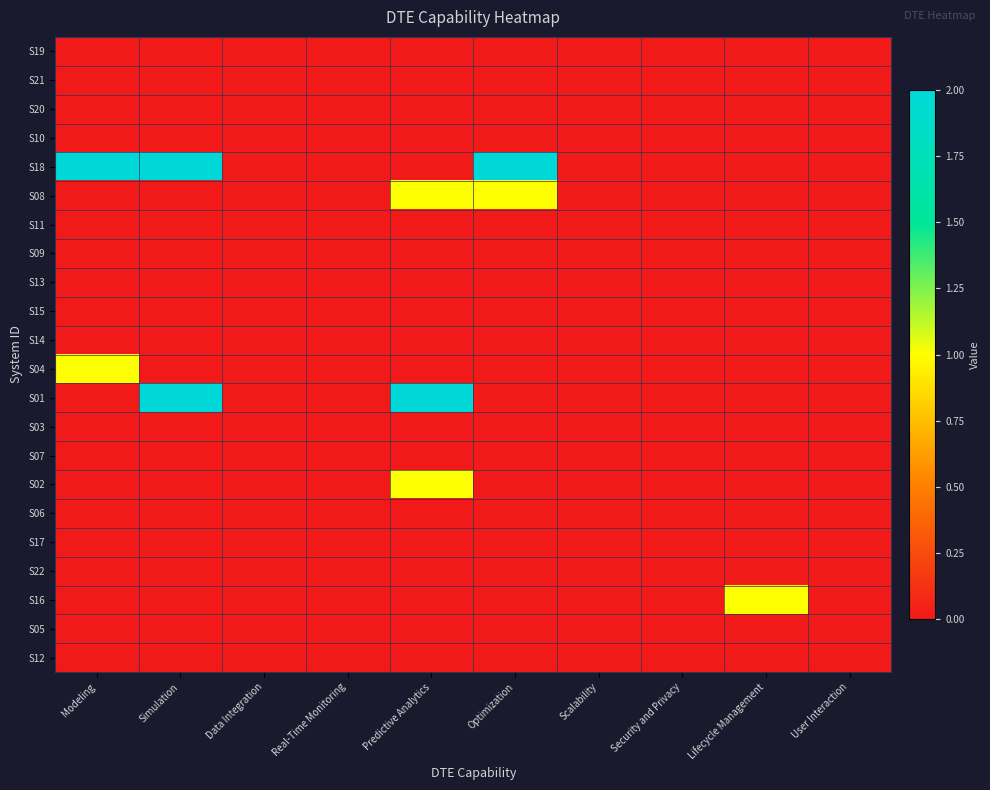

Reading left to right, list all the values displayed in this chart.

S19: Modeling=0	Simulation=0	Data Integration=0	Real-Time Monitoring=0	Predictive Analytics=0	Optimization=0	Scalability=0	Security and Privacy=0	Lifecycle Management=0	User Interaction=0
S21: Modeling=0	Simulation=0	Data Integration=0	Real-Time Monitoring=0	Predictive Analytics=0	Optimization=0	Scalability=0	Security and Privacy=0	Lifecycle Management=0	User Interaction=0
S20: Modeling=0	Simulation=0	Data Integration=0	Real-Time Monitoring=0	Predictive Analytics=0	Optimization=0	Scalability=0	Security and Privacy=0	Lifecycle Management=0	User Interaction=0
S10: Modeling=0	Simulation=0	Data Integration=0	Real-Time Monitoring=0	Predictive Analytics=0	Optimization=0	Scalability=0	Security and Privacy=0	Lifecycle Management=0	User Interaction=0
S18: Modeling=2	Simulation=2	Data Integration=0	Real-Time Monitoring=0	Predictive Analytics=0	Optimization=2	Scalability=0	Security and Privacy=0	Lifecycle Management=0	User Interaction=0
S08: Modeling=0	Simulation=0	Data Integration=0	Real-Time Monitoring=0	Predictive Analytics=1	Optimization=1	Scalability=0	Security and Privacy=0	Lifecycle Management=0	User Interaction=0
S11: Modeling=0	Simulation=0	Data Integration=0	Real-Time Monitoring=0	Predictive Analytics=0	Optimization=0	Scalability=0	Security and Privacy=0	Lifecycle Management=0	User Interaction=0
S09: Modeling=0	Simulation=0	Data Integration=0	Real-Time Monitoring=0	Predictive Analytics=0	Optimization=0	Scalability=0	Security and Privacy=0	Lifecycle Management=0	User Interaction=0
S13: Modeling=0	Simulation=0	Data Integration=0	Real-Time Monitoring=0	Predictive Analytics=0	Optimization=0	Scalability=0	Security and Privacy=0	Lifecycle Management=0	User Interaction=0
S15: Modeling=0	Simulation=0	Data Integration=0	Real-Time Monitoring=0	Predictive Analytics=0	Optimization=0	Scalability=0	Security and Privacy=0	Lifecycle Management=0	User Interaction=0
S14: Modeling=0	Simulation=0	Data Integration=0	Real-Time Monitoring=0	Predictive Analytics=0	Optimization=0	Scalability=0	Security and Privacy=0	Lifecycle Management=0	User Interaction=0
S04: Modeling=1	Simulation=0	Data Integration=0	Real-Time Monitoring=0	Predictive Analytics=0	Optimization=0	Scalability=0	Security and Privacy=0	Lifecycle Management=0	User Interaction=0
S01: Modeling=0	Simulation=2	Data Integration=0	Real-Time Monitoring=0	Predictive Analytics=2	Optimization=0	Scalability=0	Security and Privacy=0	Lifecycle Management=0	User Interaction=0
S03: Modeling=0	Simulation=0	Data Integration=0	Real-Time Monitoring=0	Predictive Analytics=0	Optimization=0	Scalability=0	Security and Privacy=0	Lifecycle Management=0	User Interaction=0
S07: Modeling=0	Simulation=0	Data Integration=0	Real-Time Monitoring=0	Predictive Analytics=0	Optimization=0	Scalability=0	Security and Privacy=0	Lifecycle Management=0	User Interaction=0
S02: Modeling=0	Simulation=0	Data Integration=0	Real-Time Monitoring=0	Predictive Analytics=1	Optimization=0	Scalability=0	Security and Privacy=0	Lifecycle Management=0	User Interaction=0
S06: Modeling=0	Simulation=0	Data Integration=0	Real-Time Monitoring=0	Predictive Analytics=0	Optimization=0	Scalability=0	Security and Privacy=0	Lifecycle Management=0	User Interaction=0
S17: Modeling=0	Simulation=0	Data Integration=0	Real-Time Monitoring=0	Predictive Analytics=0	Optimization=0	Scalability=0	Security and Privacy=0	Lifecycle Management=0	User Interaction=0
S22: Modeling=0	Simulation=0	Data Integration=0	Real-Time Monitoring=0	Predictive Analytics=0	Optimization=0	Scalability=0	Security and Privacy=0	Lifecycle Management=0	User Interaction=0
S16: Modeling=0	Simulation=0	Data Integration=0	Real-Time Monitoring=0	Predictive Analytics=0	Optimization=0	Scalability=0	Security and Privacy=0	Lifecycle Management=1	User Interaction=0
S05: Modeling=0	Simulation=0	Data Integration=0	Real-Time Monitoring=0	Predictive Analytics=0	Optimization=0	Scalability=0	Security and Privacy=0	Lifecycle Management=0	User Interaction=0
S12: Modeling=0	Simulation=0	Data Integration=0	Real-Time Monitoring=0	Predictive Analytics=0	Optimization=0	Scalability=0	Security and Privacy=0	Lifecycle Management=0	User Interaction=0